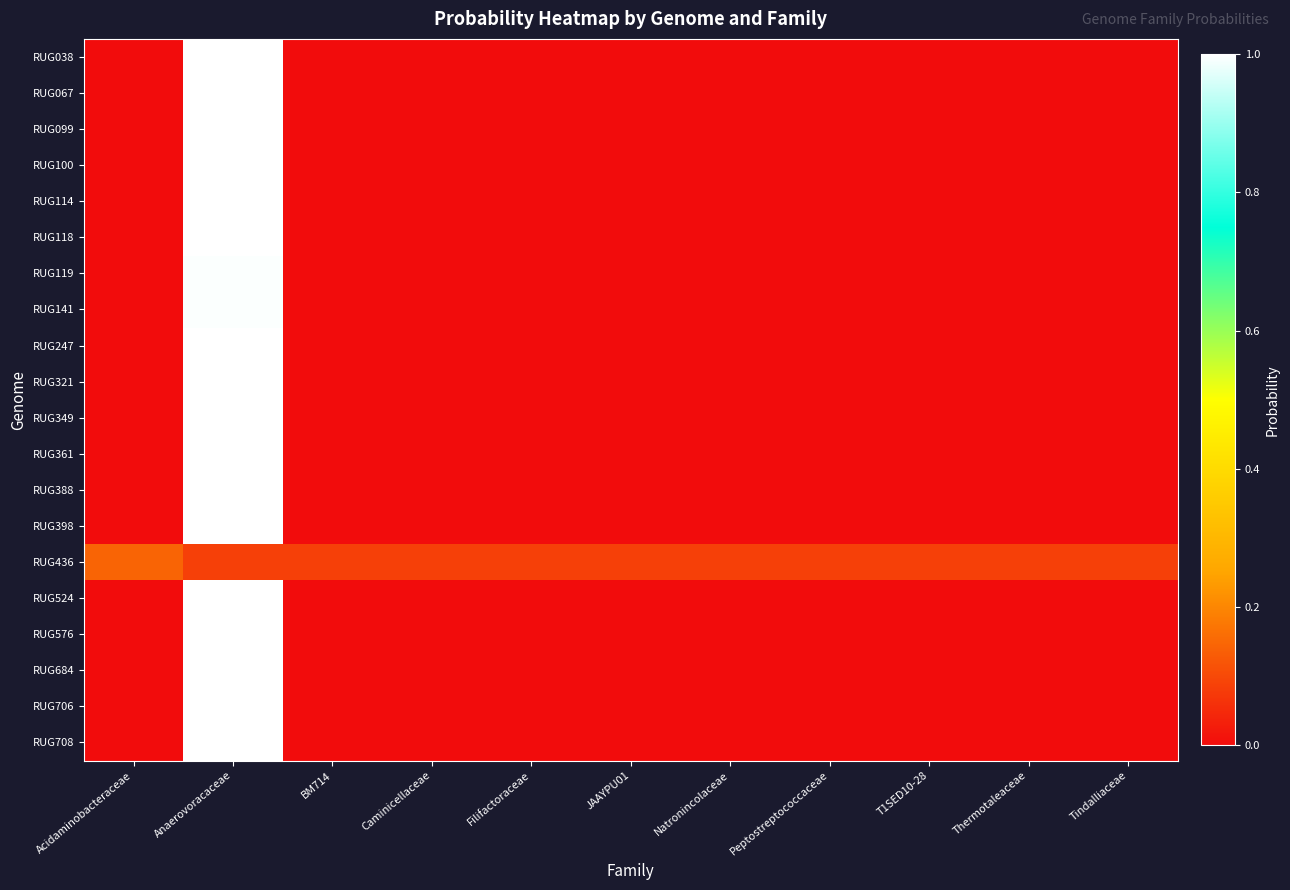

At how many categories does at least one series exceed 0?

11